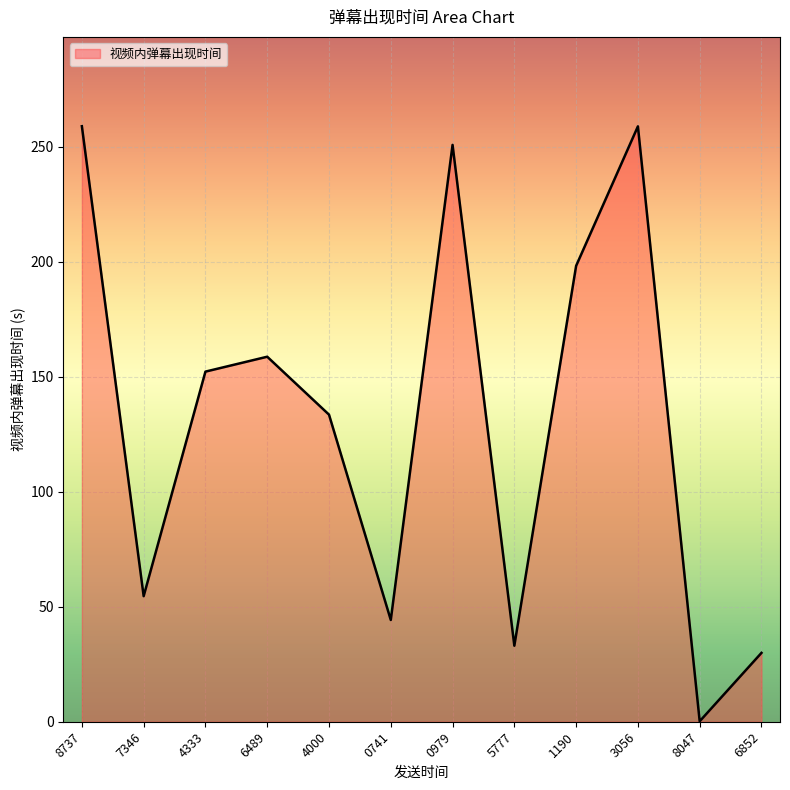

What is the change in value from 4333 to 5777?

-119.1